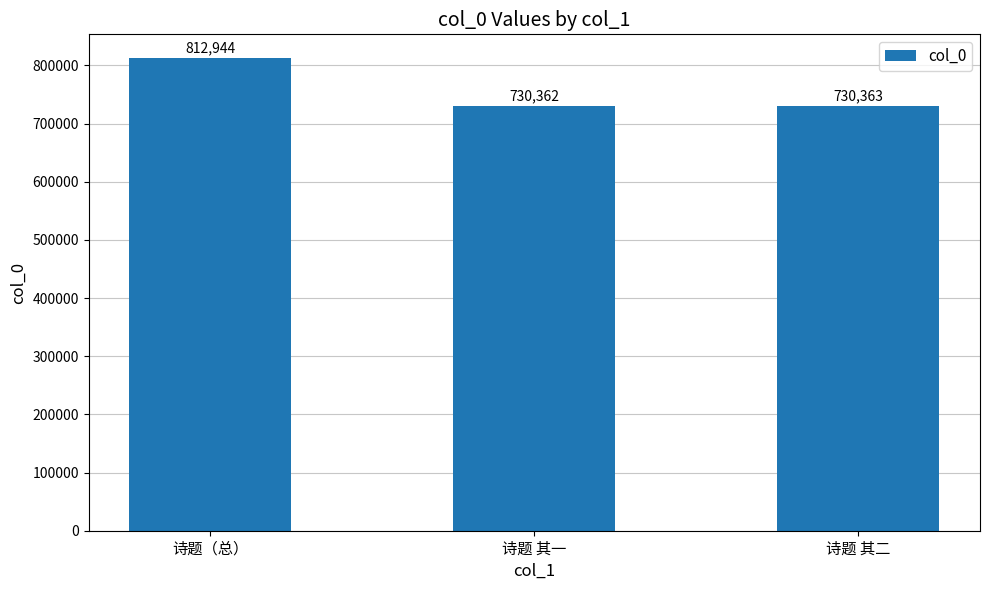

The chart shows a value of 812944 at 诗题（总）. True or false?

True